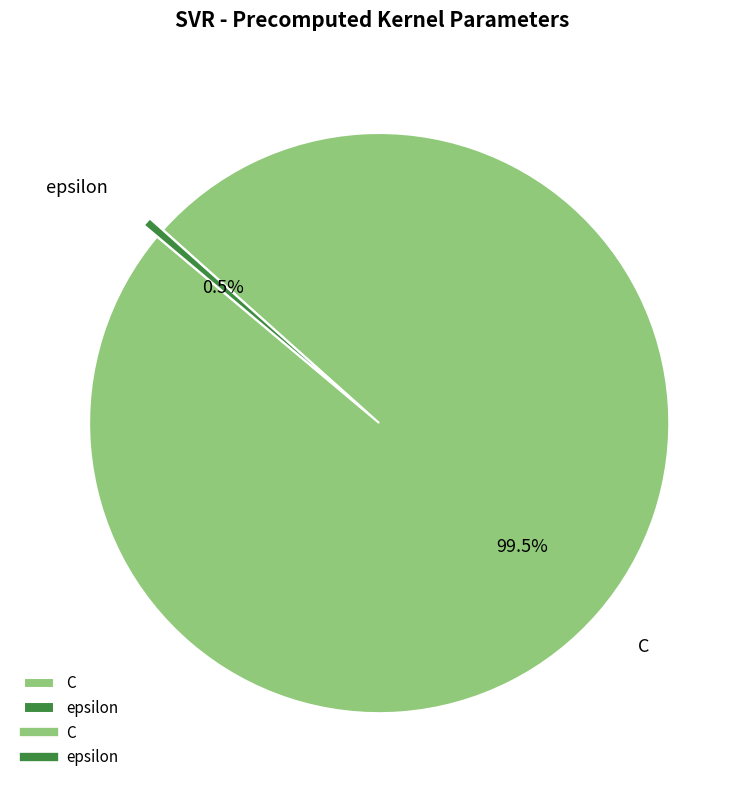

Which has a higher value, C or epsilon?

C